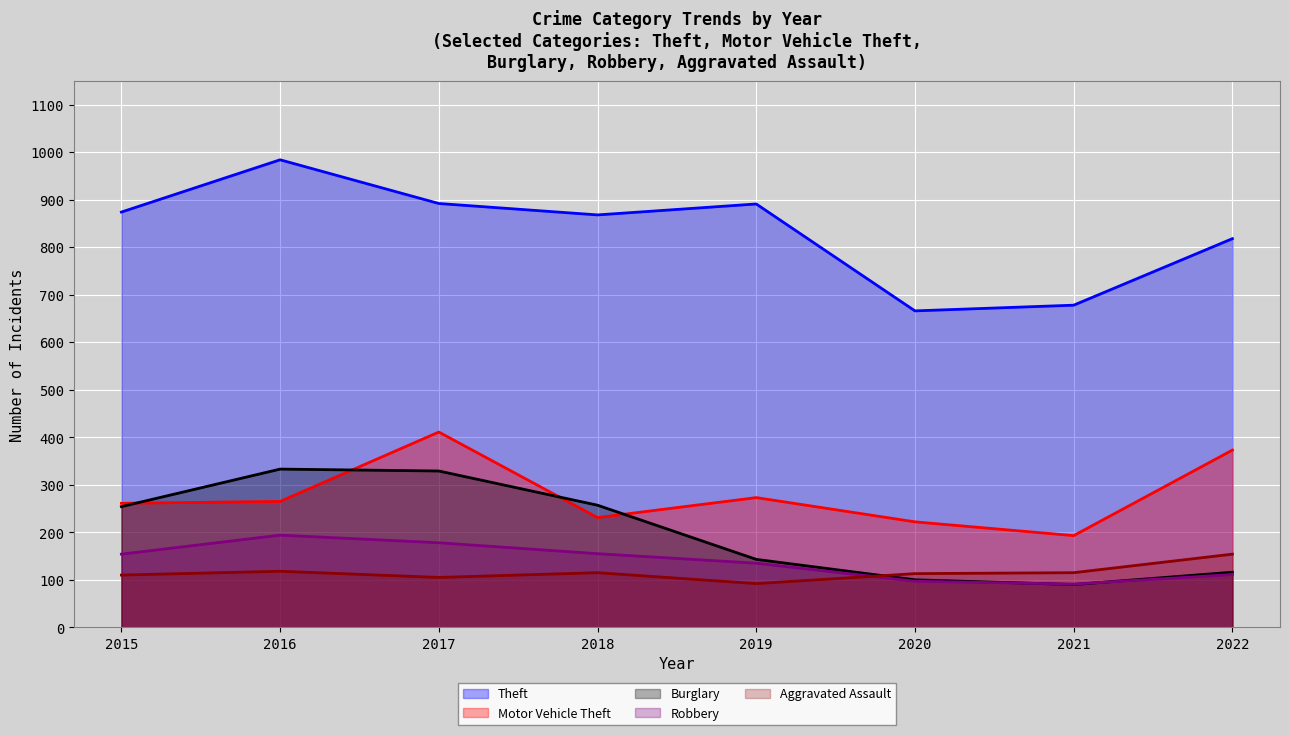

Reading left to right, extract all data points from this chart.

Theft: 874	984	892	868	891	666	678	818
Motor Vehicle Theft: 261	265	411	231	273	222	193	373
Burglary: 254	333	329	257	143	100	90	116
Robbery: 154	194	178	155	135	97	91	111
Aggravated Assault: 110	118	105	115	92	113	115	154